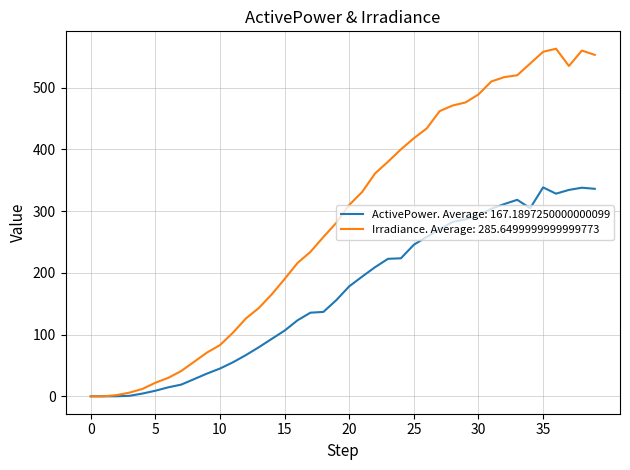

Rank the series by their maximum value, from highest to lowest.

Irradiance. Average: 285.6499999999999773, ActivePower. Average: 167.1897250000000099